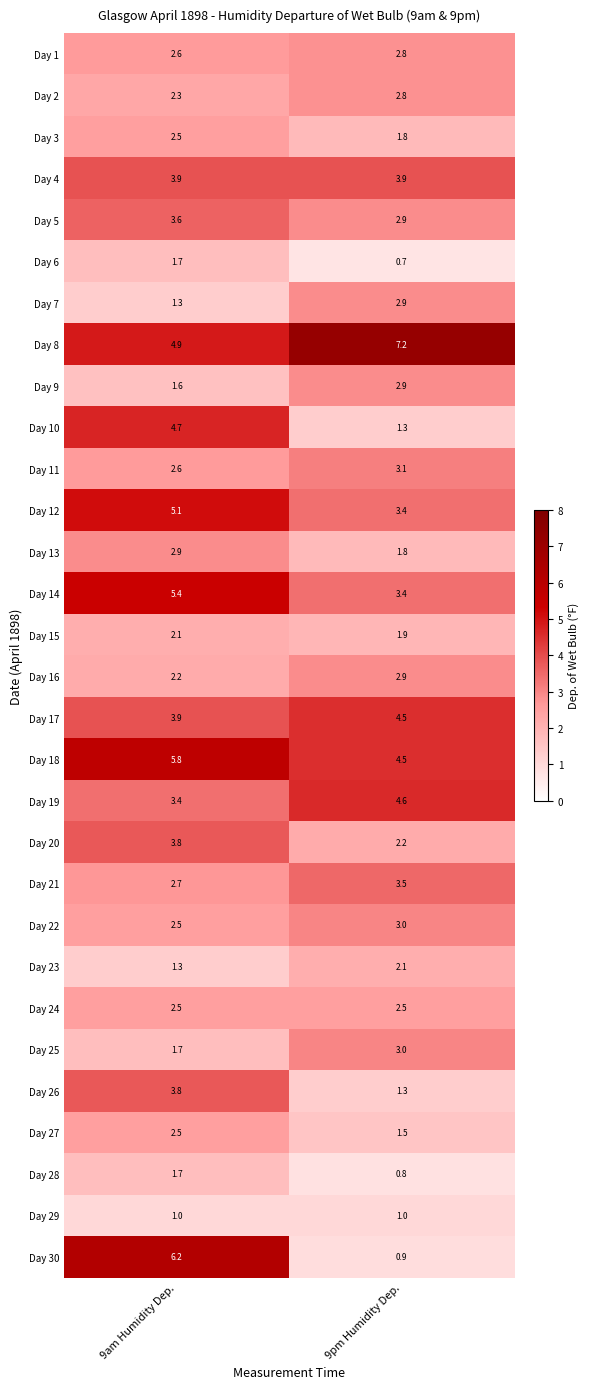

Which label corresponds to the largest value in the chart?

9pm Humidity Dep.